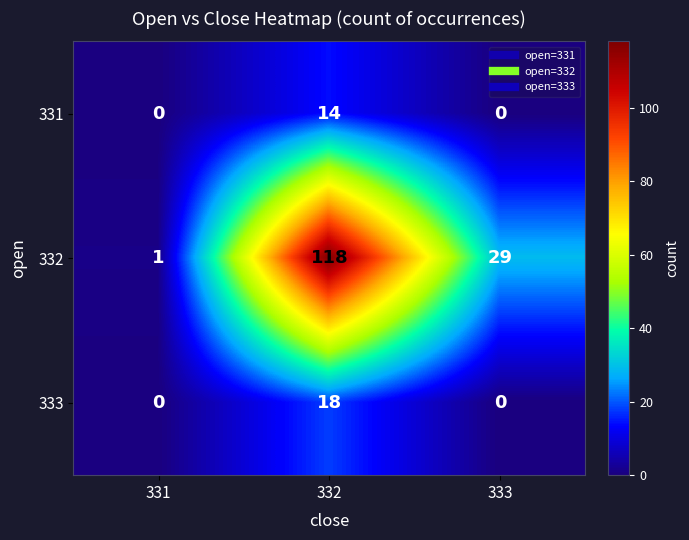

At how many categories does at least one series exceed 27?

2